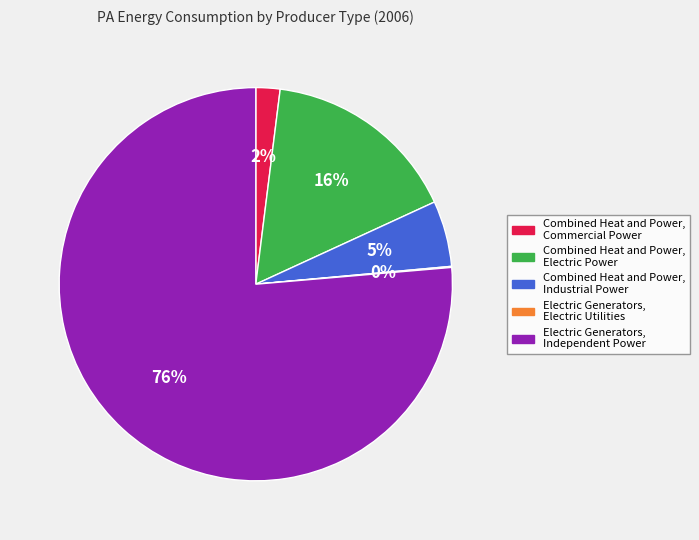

What percentage is the Combined Heat and Power, Electric Power slice, to the nearest percent?

16%